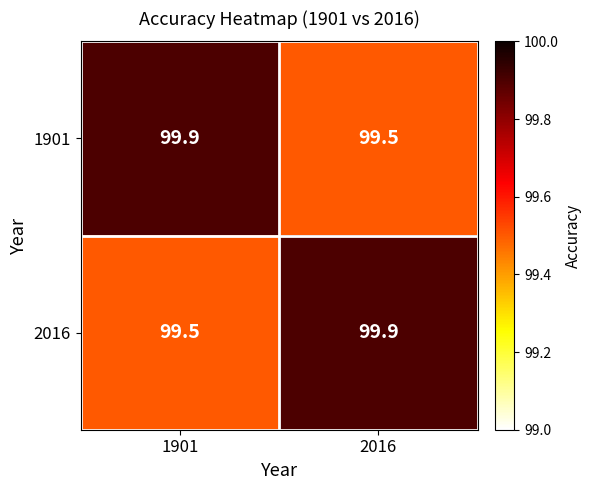

The 2016 series shows 141.0 at 1901. True or false?

False